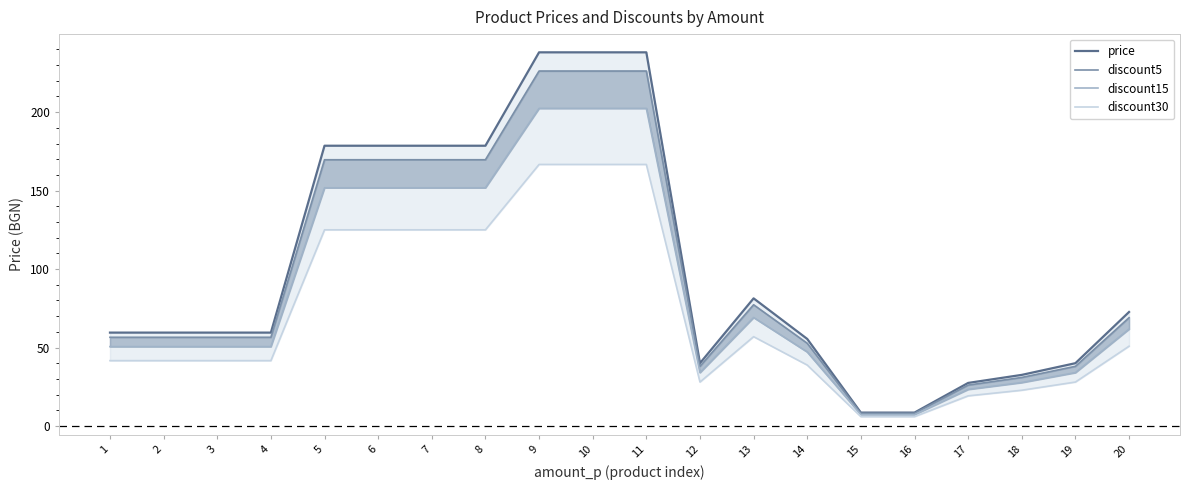

True or false: discount15 and discount5 intersect in this chart.

False